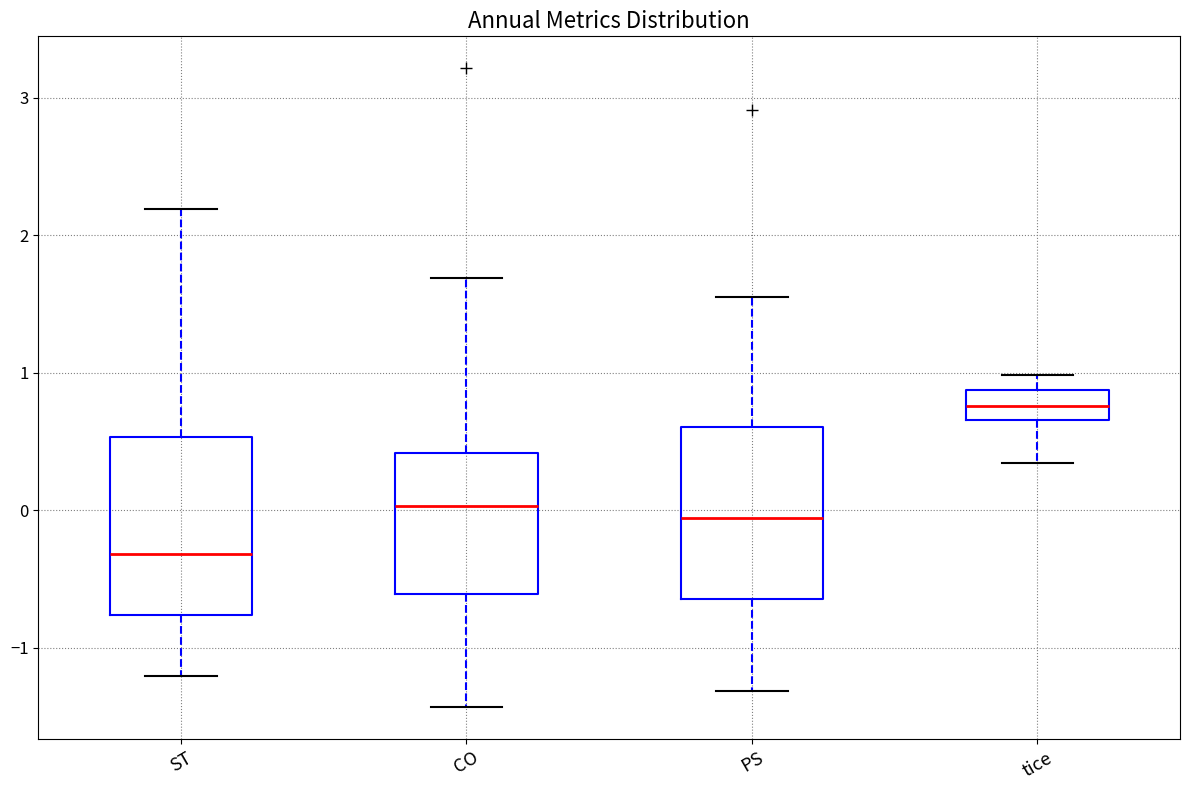

Where does the median line of the box for ST sit on the y-axis? The values are not printed on the chart, so give them approximately, as read against the axis.

-0.3